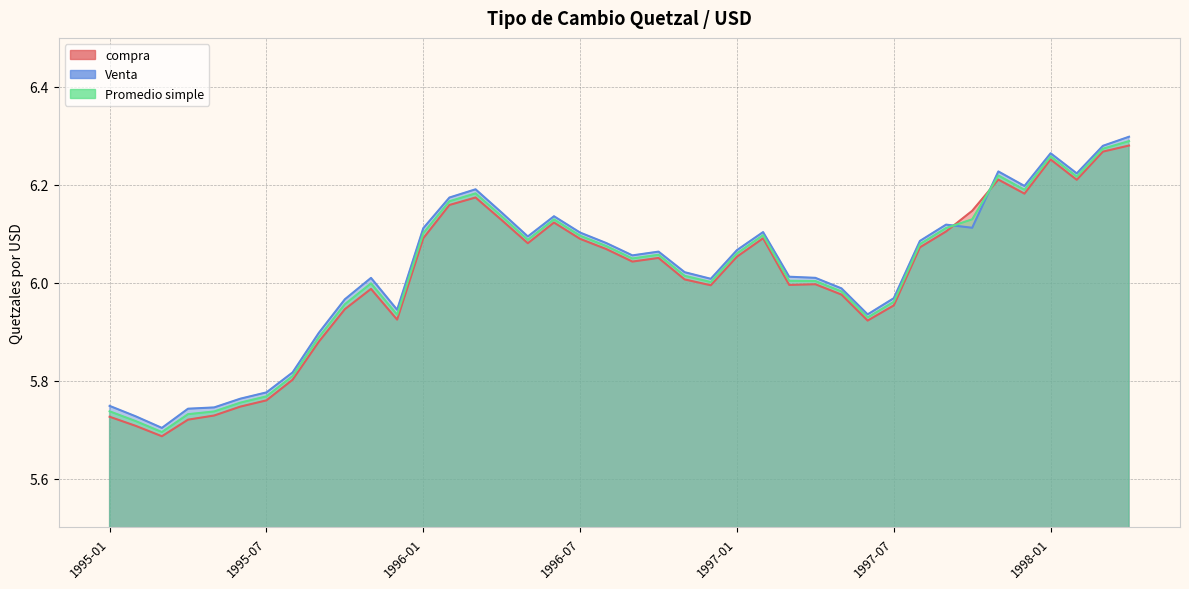

Reading right to left, transcribe all the data shown in this chart.

compra: 6.3	6.3	6.2	6.3	6.2	6.2	6.1	6.1	6.1	6.0	5.9	6.0	6.0	6.0	6.1	6.1	6.0	6.0	6.1	6.0	6.1	6.1	6.1	6.1	6.1	6.2	6.2	6.1	5.9	6.0	5.9	5.9	5.8	5.8	5.7	5.7	5.7	5.7	5.7	5.7
Venta: 6.3	6.3	6.2	6.3	6.2	6.2	6.1	6.1	6.1	6.0	5.9	6.0	6.0	6.0	6.1	6.1	6.0	6.0	6.1	6.1	6.1	6.1	6.1	6.1	6.1	6.2	6.2	6.1	5.9	6.0	6.0	5.9	5.8	5.8	5.8	5.7	5.7	5.7	5.7	5.7
Promedio simple: 6.3	6.3	6.2	6.3	6.2	6.2	6.1	6.1	6.1	6.0	5.9	6.0	6.0	6.0	6.1	6.1	6.0	6.0	6.1	6.0	6.1	6.1	6.1	6.1	6.1	6.2	6.2	6.1	5.9	6.0	6.0	5.9	5.8	5.8	5.8	5.7	5.7	5.7	5.7	5.7